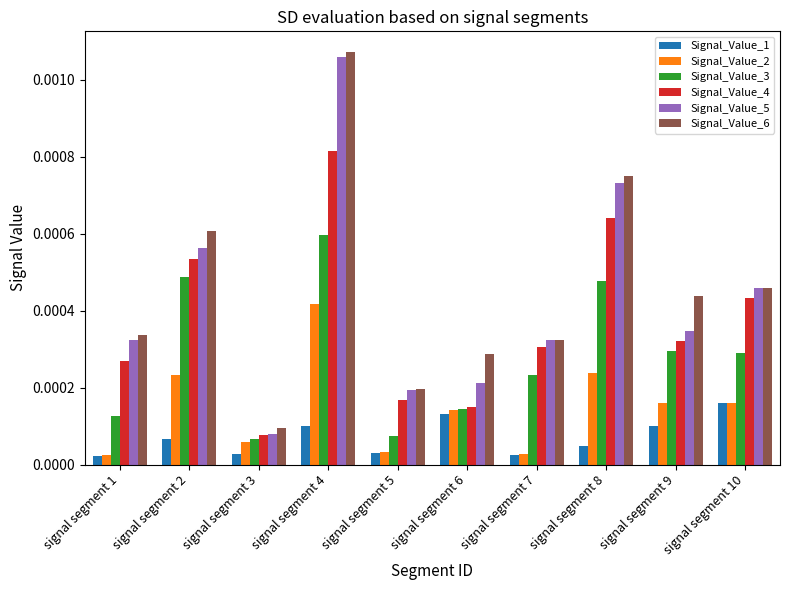

Between signal segment 1 and signal segment 9, which series saw the biggest shift?

Signal_Value_3